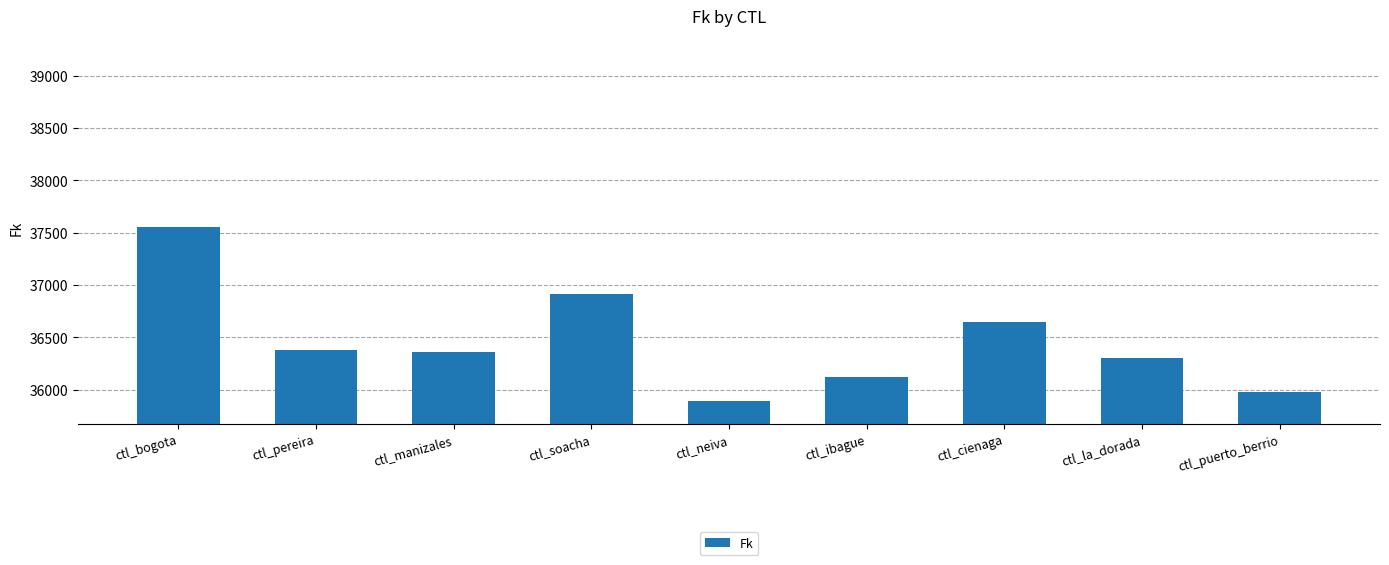

What is the minimum value shown in the chart?

35896.5